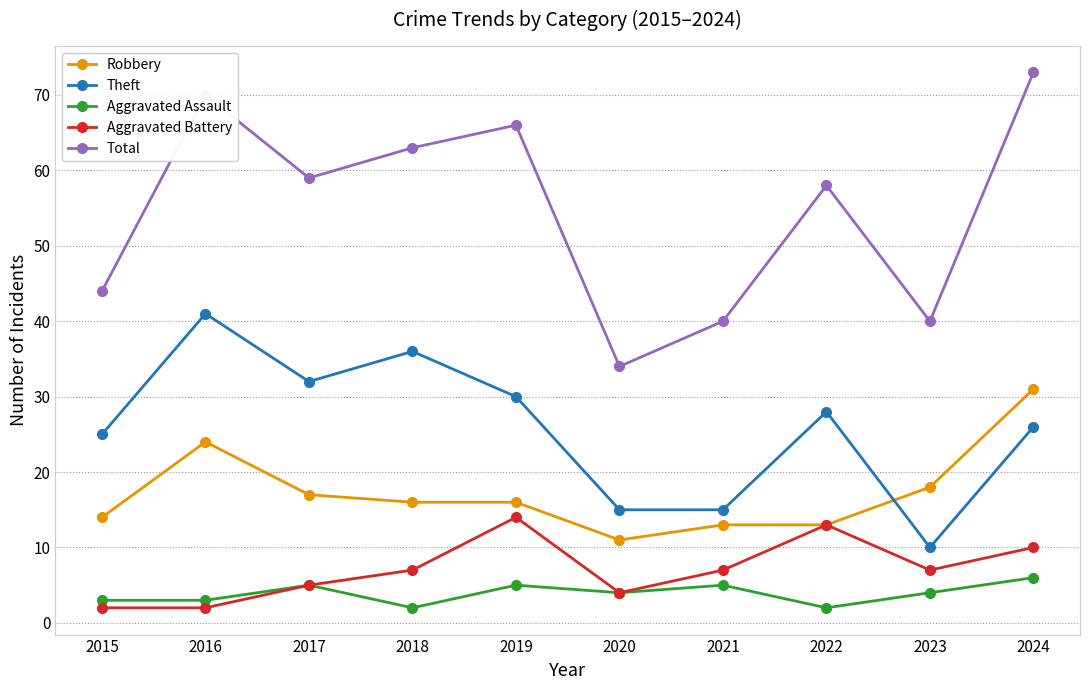

What are all the series names shown in the legend?

Robbery, Theft, Aggravated Assault, Aggravated Battery, Total